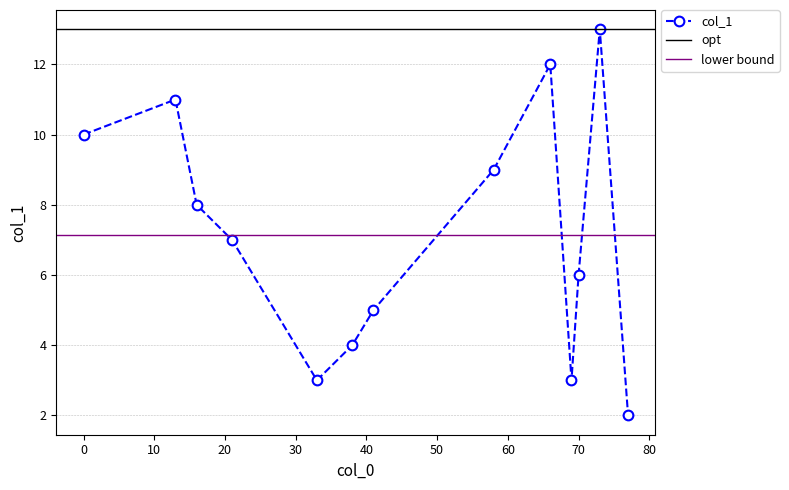

The value of col_1 at 0 is 18. True or false?

False